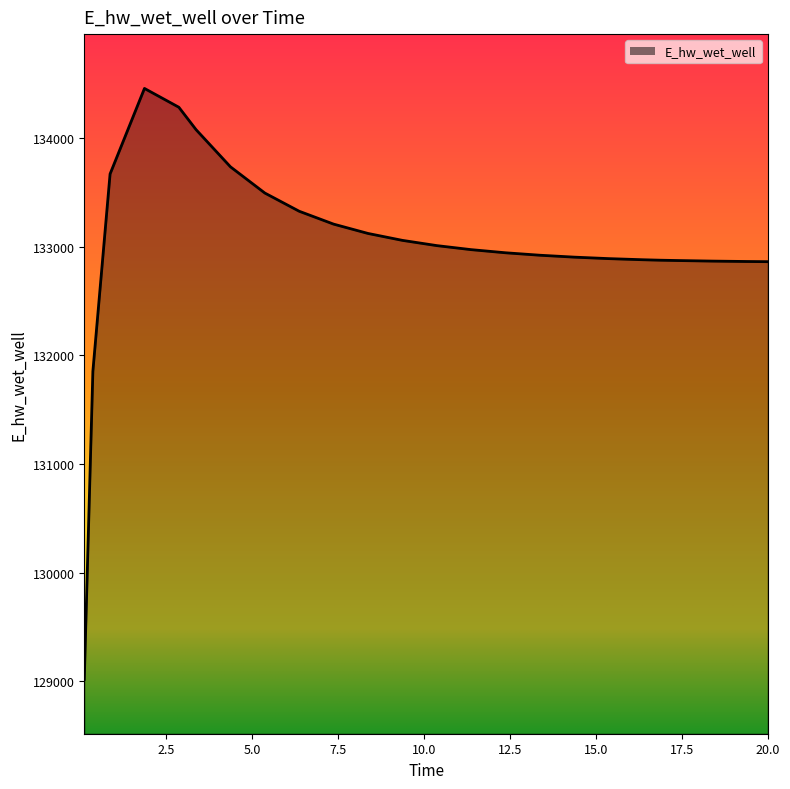

Does the chart display data point markers on the line(s)?

No